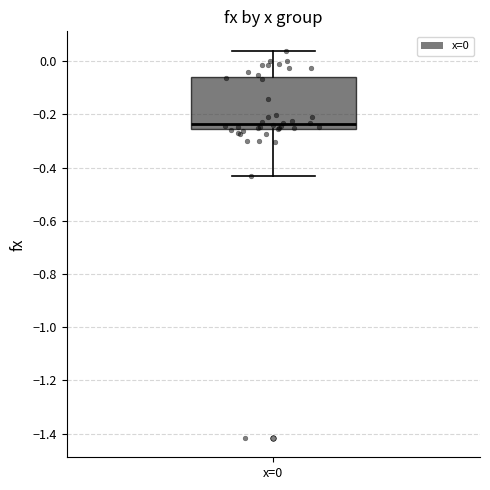

Transcribe this box plot: give where the median line is, the range the box spans, and where the two whiskers end, as read against the y-axis. The values are not printed on the chart, so give them approximately, as read against the axis.

median -0.24, box -0.26 to -0.06, whiskers -0.44 to 0.04